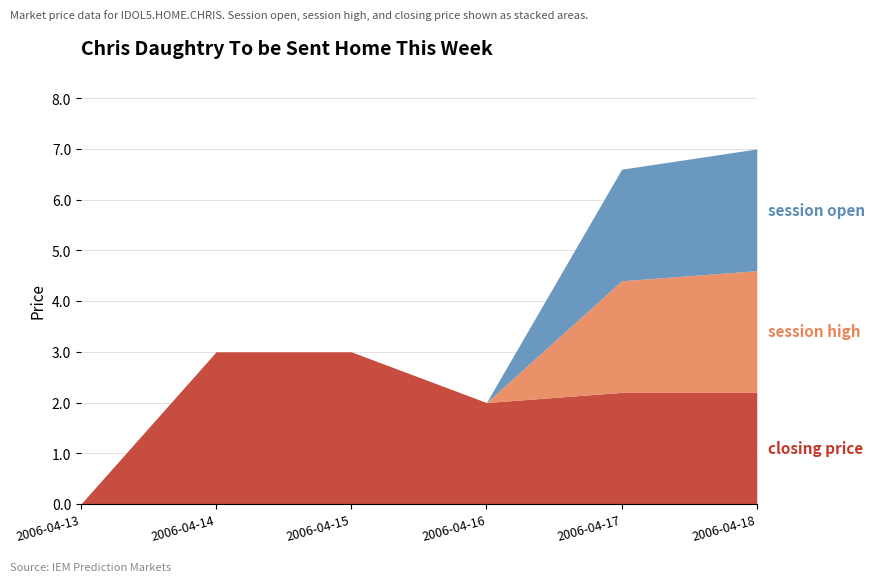

What is the difference between the maximum and second lowest values in the session open series?

2.4